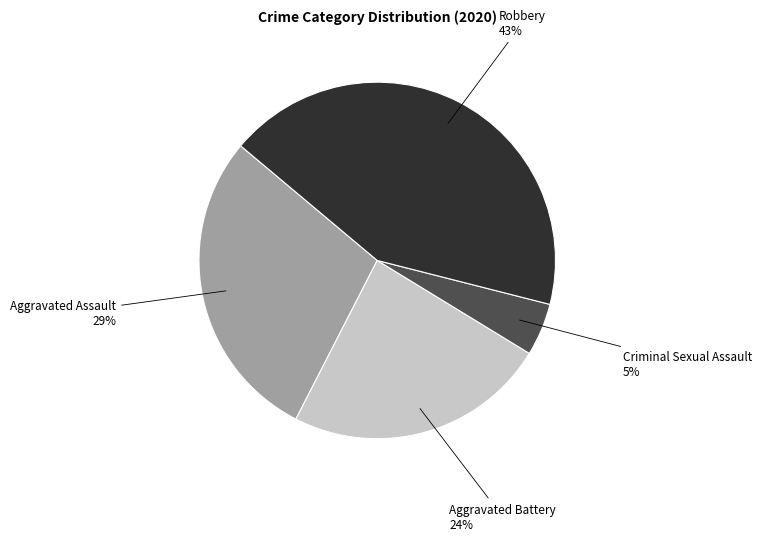

How many slices are in this pie chart?

4